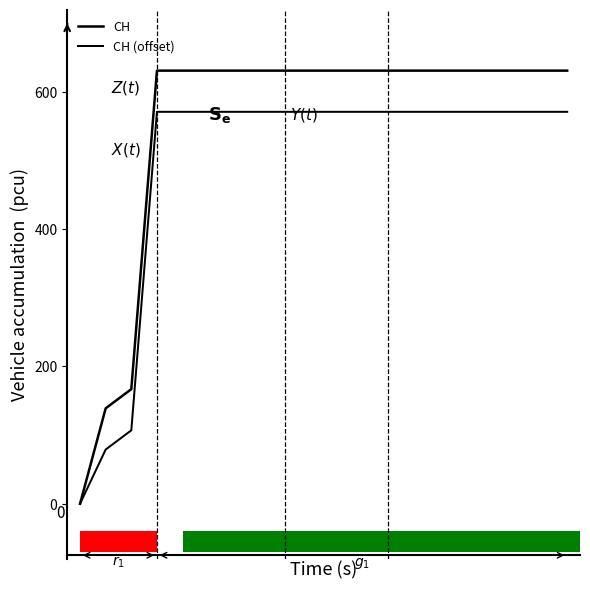

Reading left to right, transcribe all the data shown in this chart.

CH: 0	139	167	631	631	631	631	631	631	631	631	631	631	631	631	631	631	631	631	631
CH (offset): 0	79	107	571	571	571	571	571	571	571	571	571	571	571	571	571	571	571	571	571